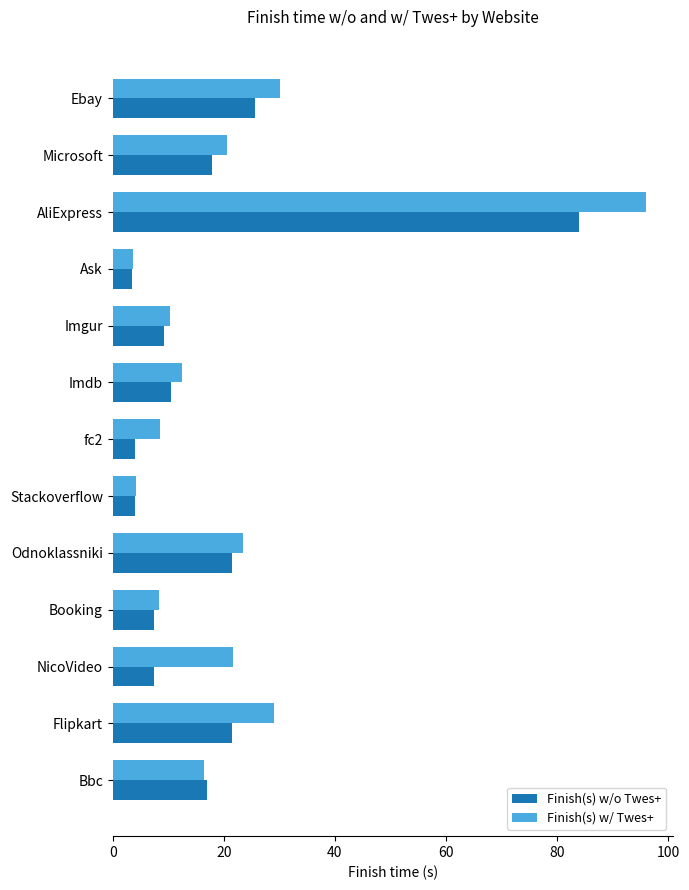

The value of Finish(s) w/o Twes+ at Flipkart is 31.3. True or false?

False